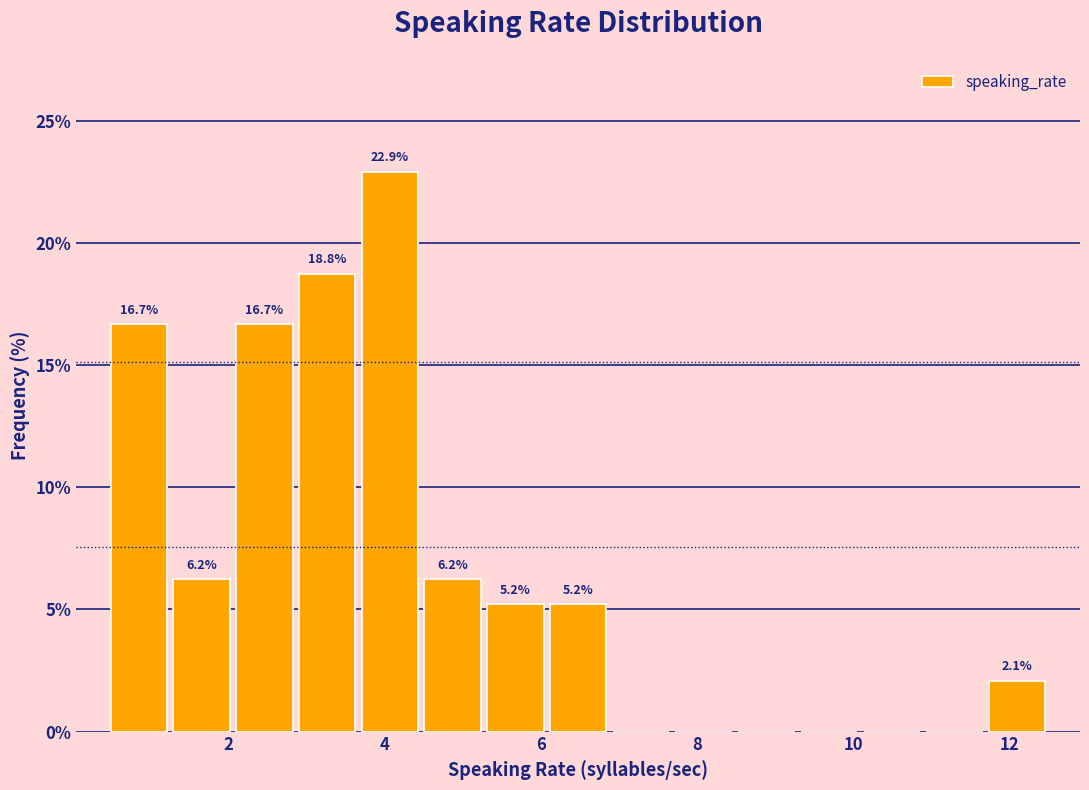

Over which range of the x-axis is the bar tallest?

3.6 to 4.4